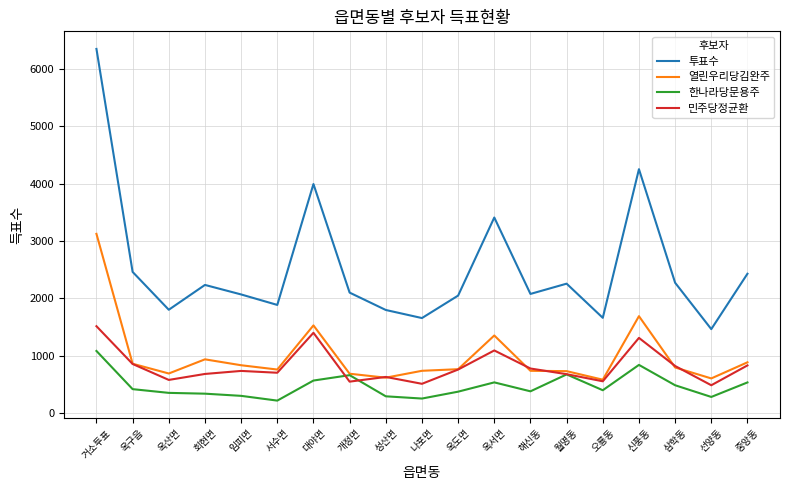

What is the greatest value displayed?

6352